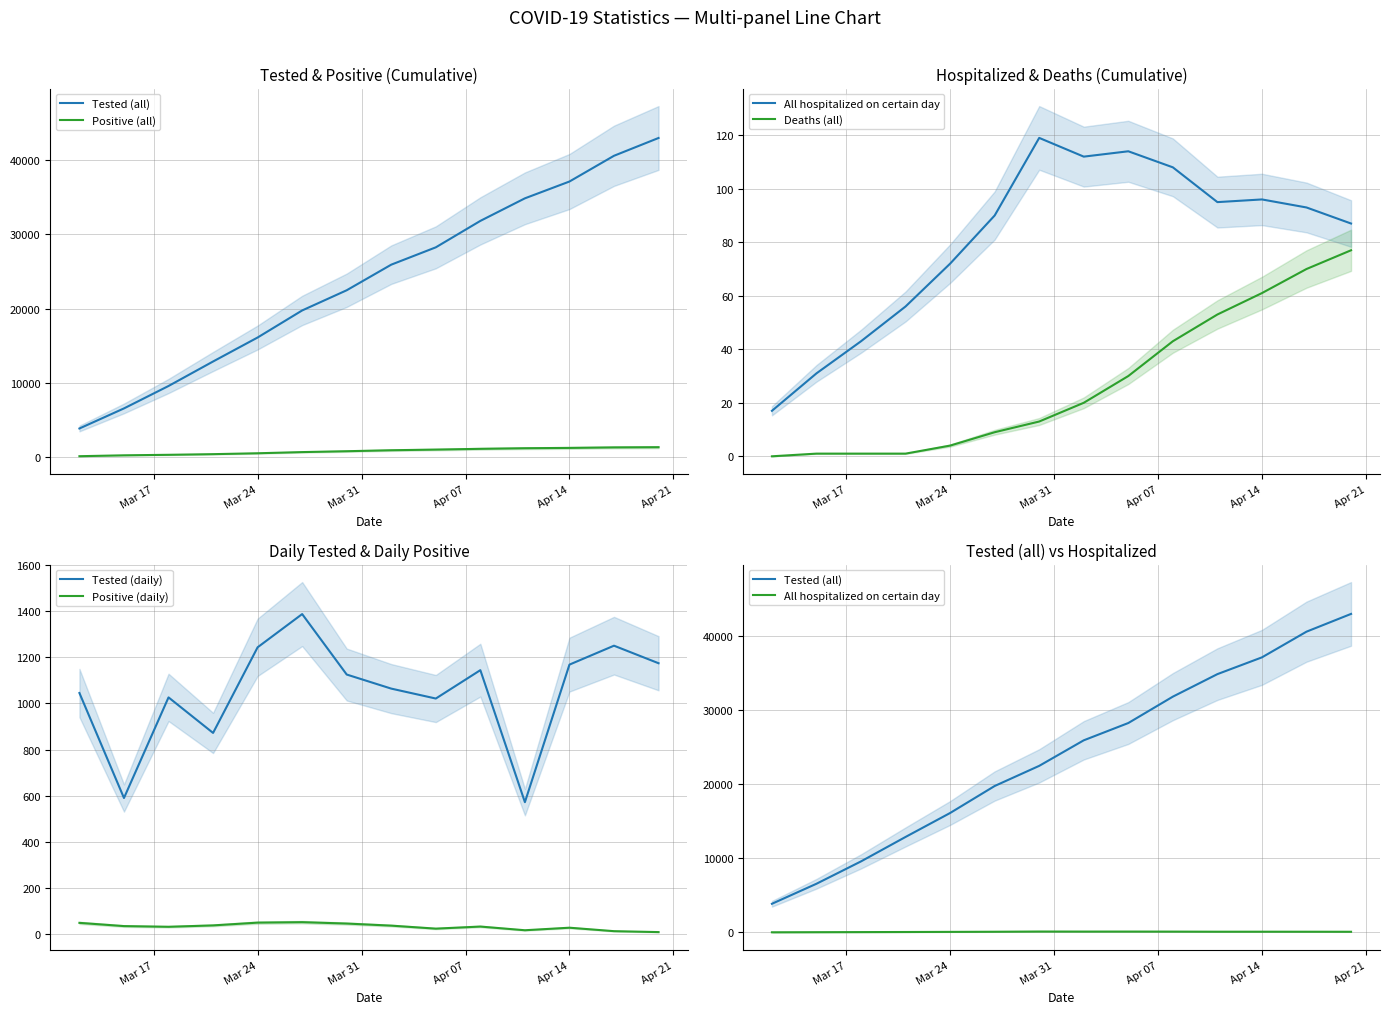

What is the difference between the second highest and second lowest values in the Deaths (all) series?

69